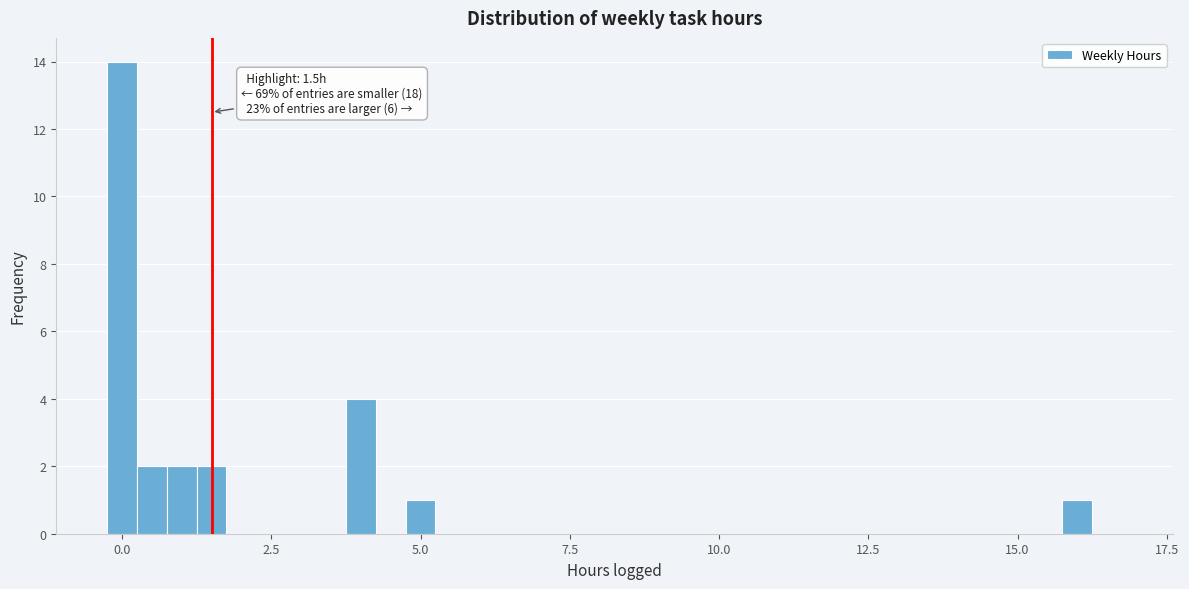

Read against the x-axis, roughly where is the centre of the tallest bar?

0.0